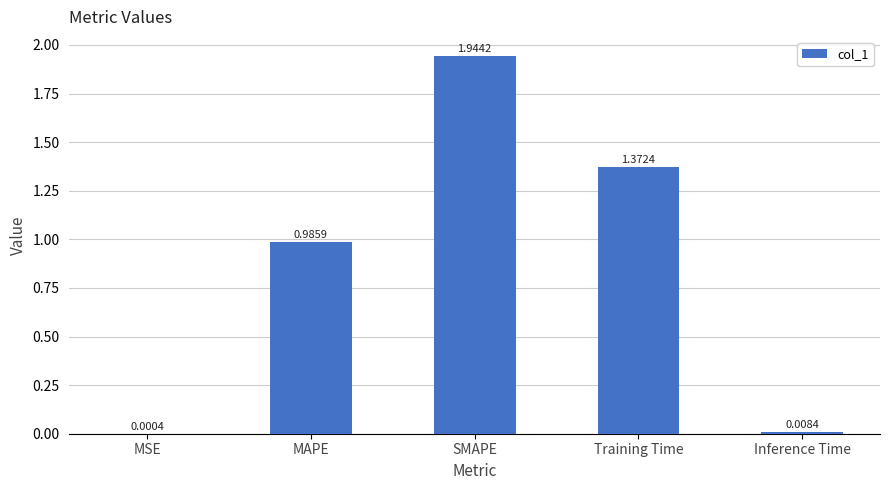

Which category has the highest value across all series?

SMAPE